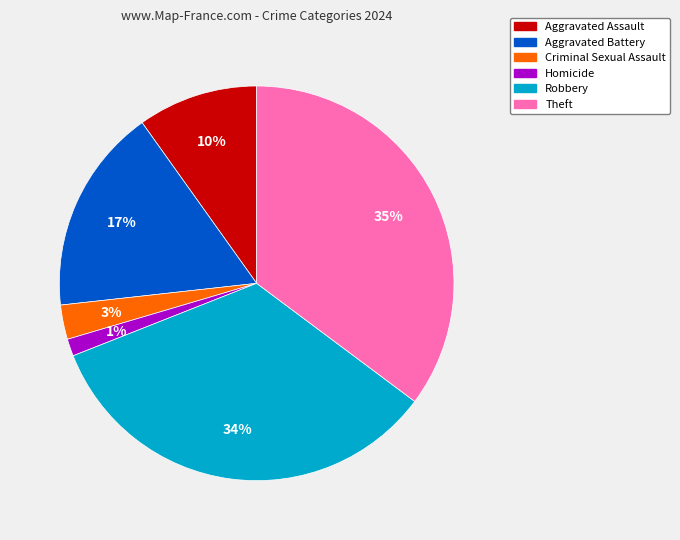

To the nearest percent, what is the average slice percentage?

17%